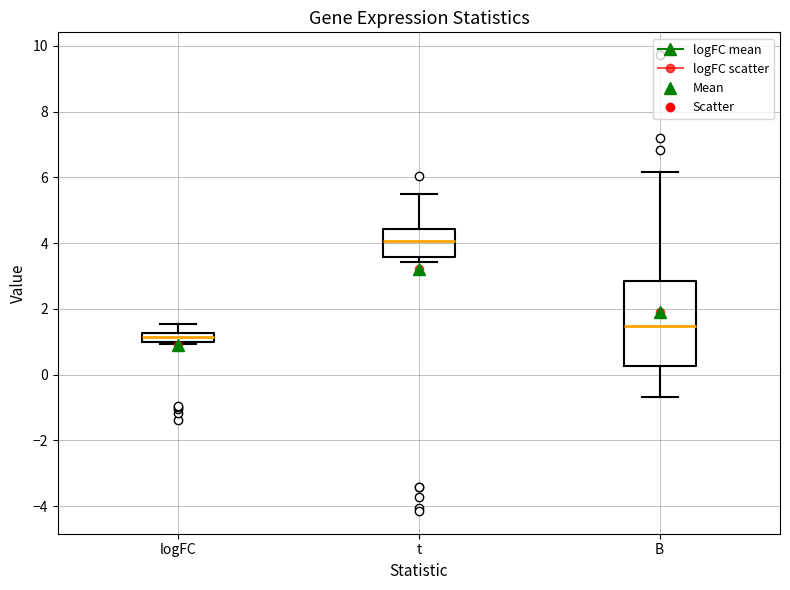

Where is the lower edge of the box for B on the y-axis? The values are not printed on the chart, so give them approximately, as read against the axis.

0.2